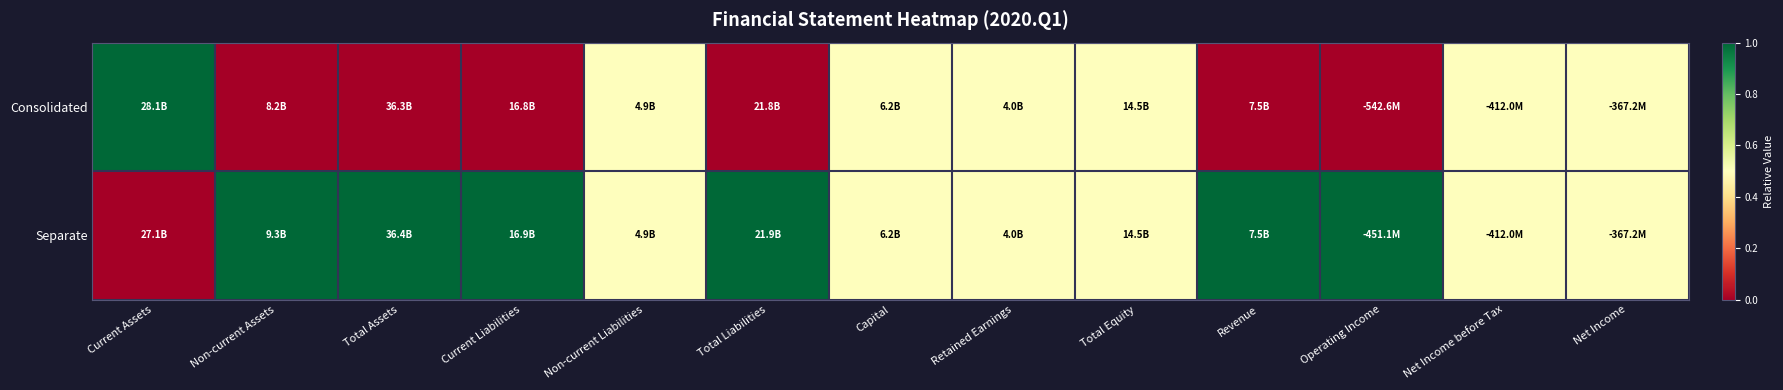

Reading left to right, transcribe all the data shown in this chart.

Consolidated: Current Assets=1.0	Non-current Assets=0.0	Total Assets=0.0	Current Liabilities=0.0	Non-current Liabilities=0.5	Total Liabilities=0.0	Capital=0.5	Retained Earnings=0.5	Total Equity=0.5	Revenue=0.0	Operating Income=0.0	Net Income before Tax=0.5	Net Income=0.5
Separate: Current Assets=0.0	Non-current Assets=1.0	Total Assets=1.0	Current Liabilities=1.0	Non-current Liabilities=0.5	Total Liabilities=1.0	Capital=0.5	Retained Earnings=0.5	Total Equity=0.5	Revenue=1.0	Operating Income=1.0	Net Income before Tax=0.5	Net Income=0.5